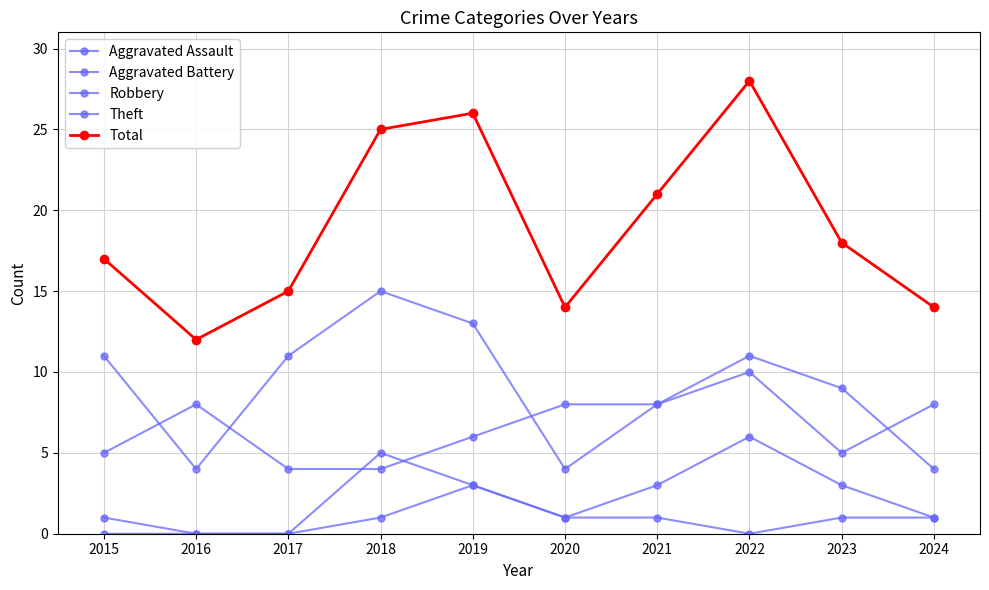

True or false: Theft has a value of 11 at 2015.

True